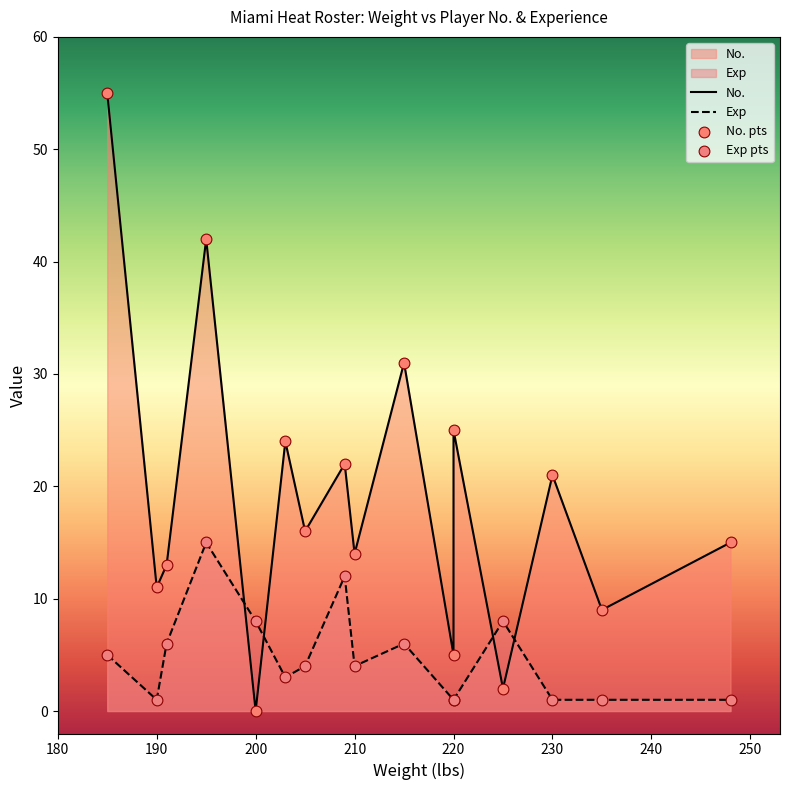

Which has a higher value, 230 or 190?

230